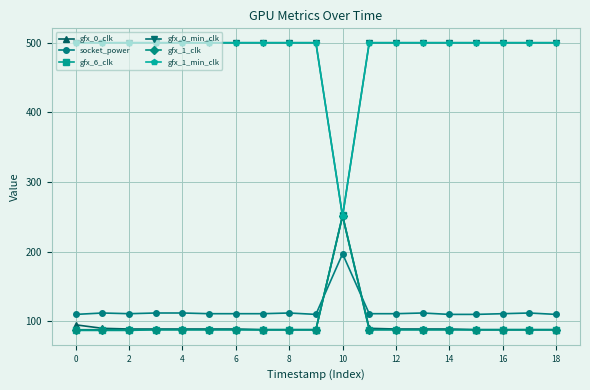

Which series has the largest total across all categories?

gfx_0_min_clk